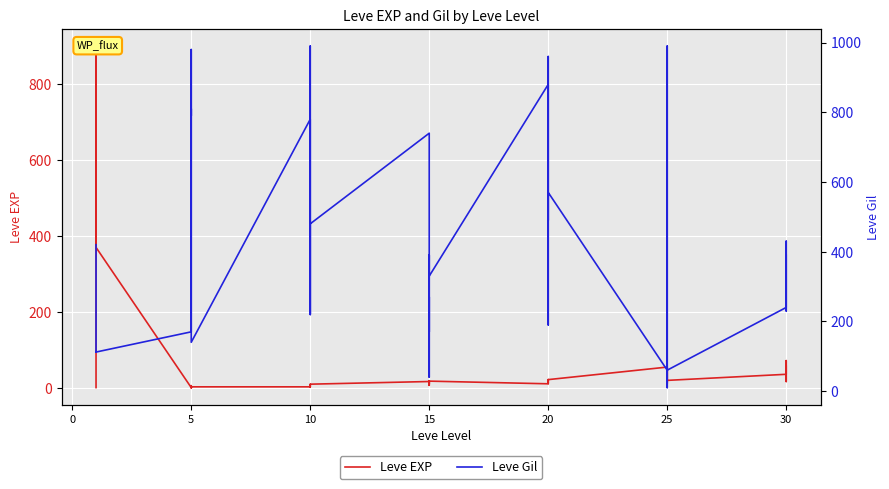

Rank the series at 20 from lowest to highest value.

Leve EXP, Leve Gil